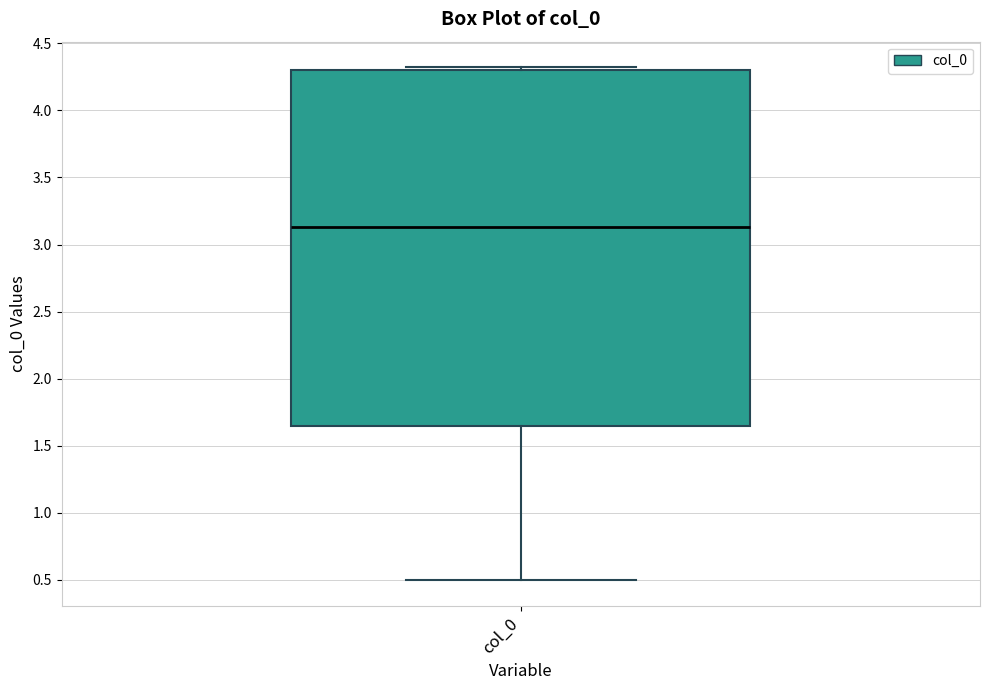

Where does the lower whisker of the box for col_0 end on the y-axis? The values are not printed on the chart, so give them approximately, as read against the axis.

0.50